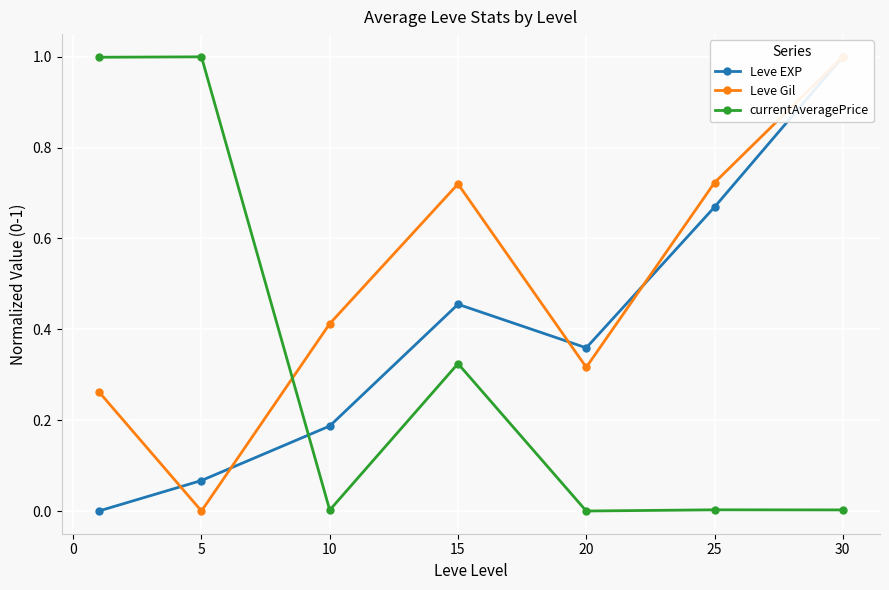

The currentAveragePrice series shows 0.0 at 10. True or false?

True